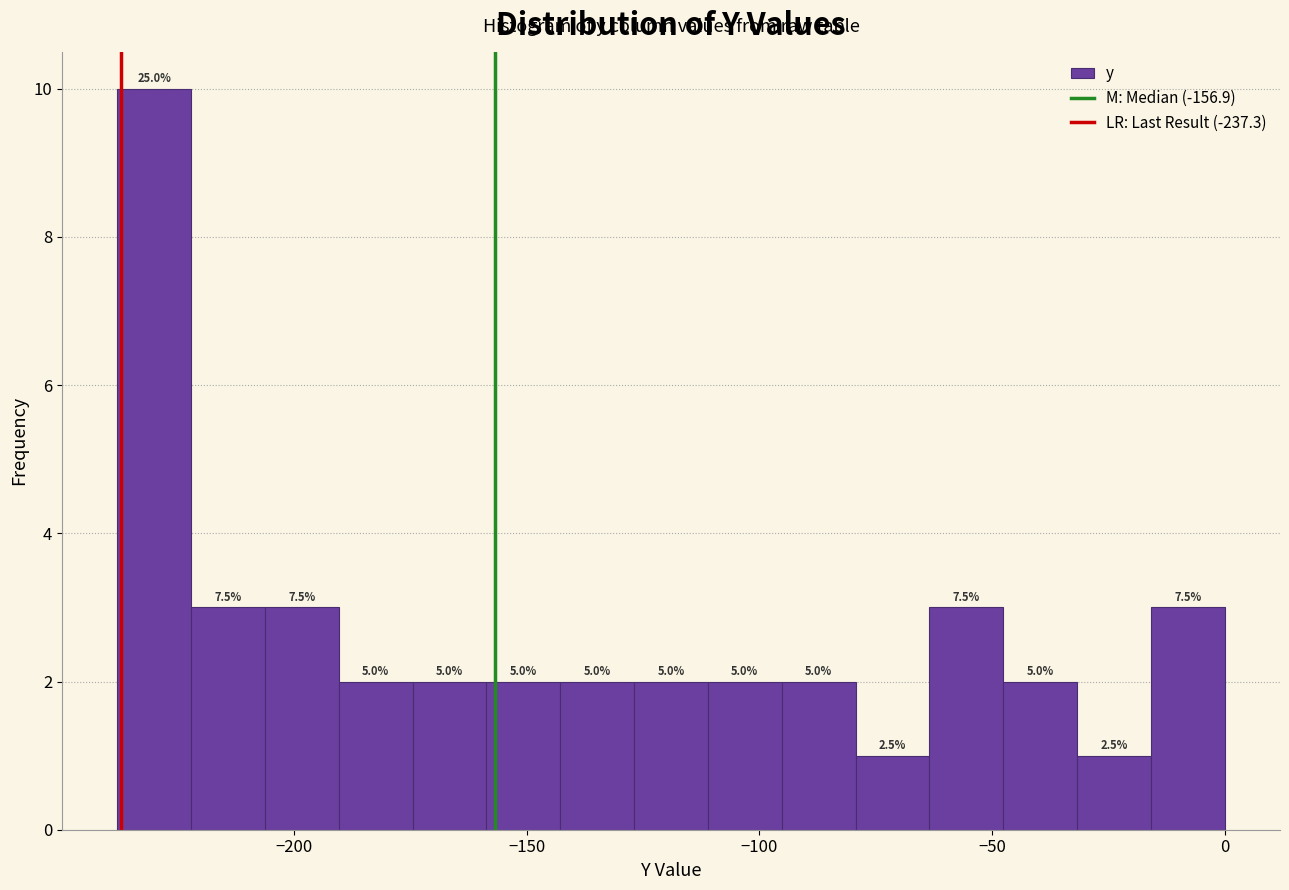

Around what value on the x-axis is the tallest bar? Give the approximate position of its centre, as read against the axis.

-230